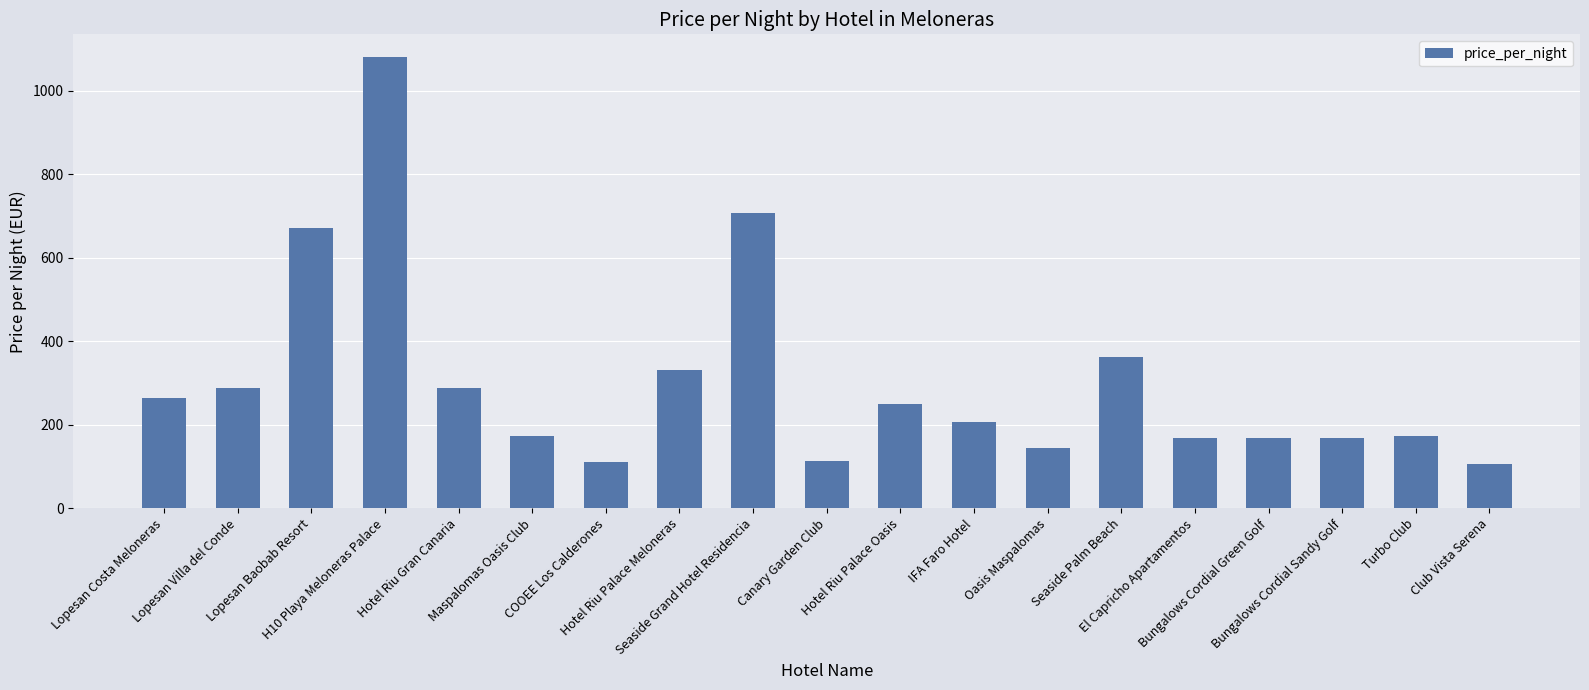

Approximately how many times larger is the value at Oasis Maspalomas compared to Hotel Riu Gran Canaria?

0.5